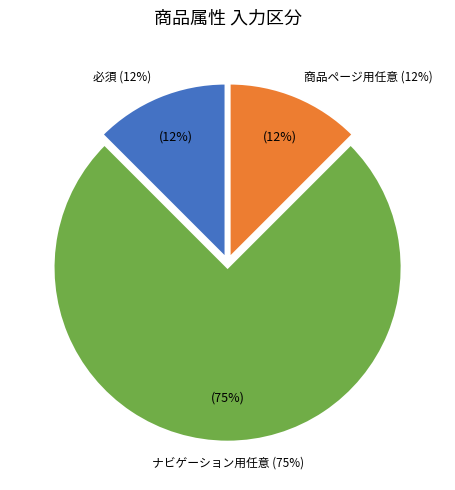

Does ナビゲーション用任意 represent more than half of the total?

Yes